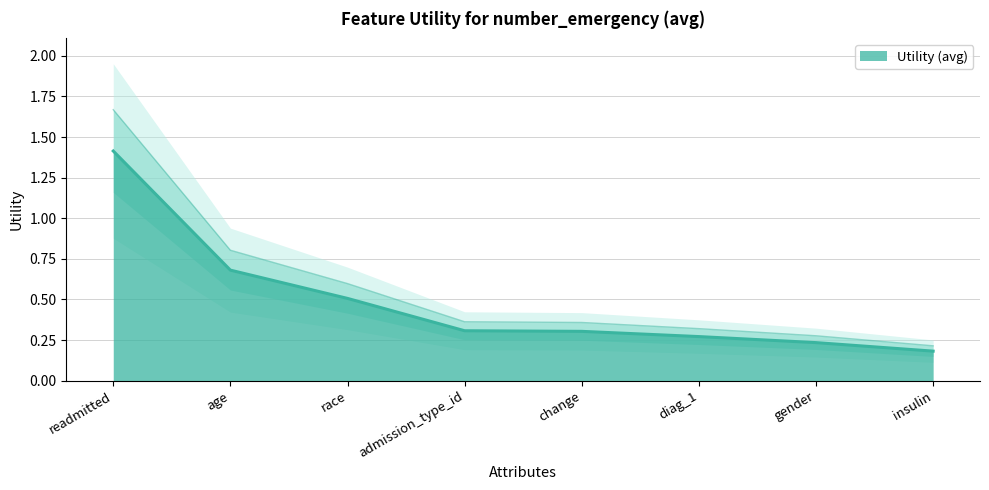

What is the value of the 4th point from the left?

0.3